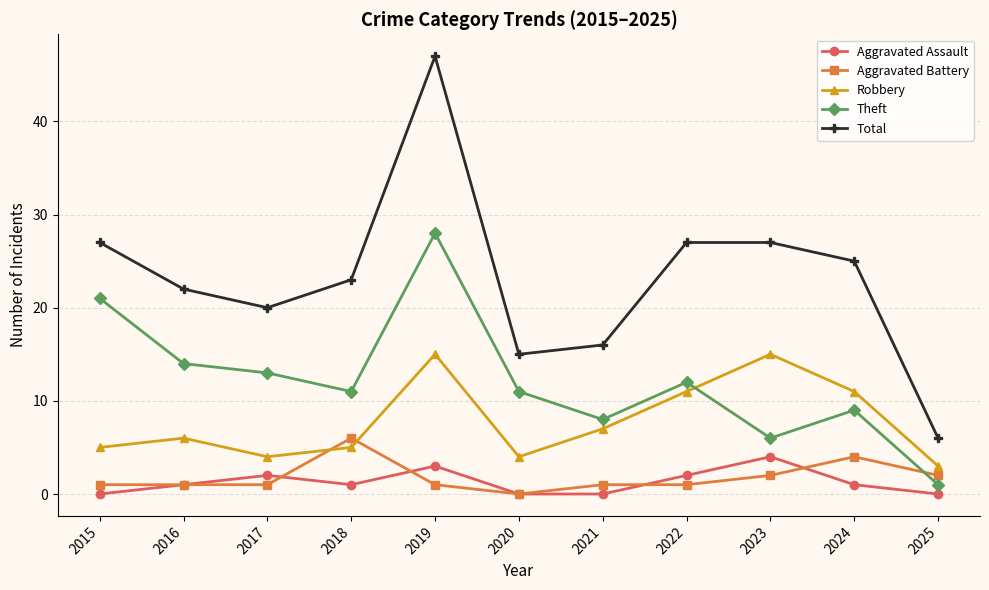

What is the difference between the highest and lowest values at 2021?

16